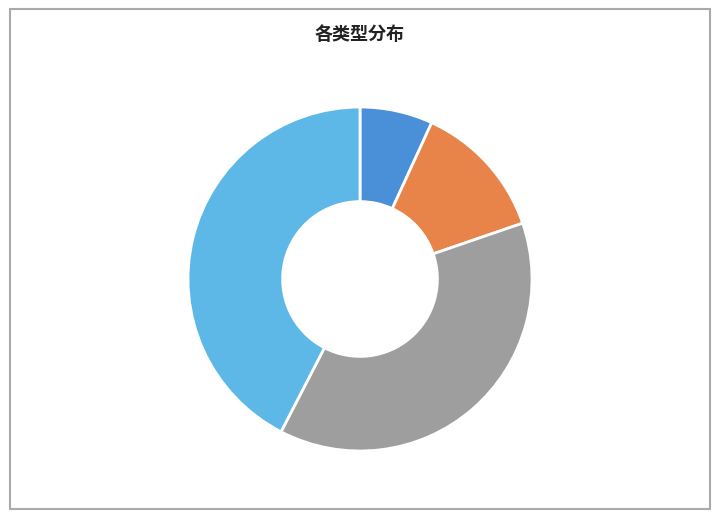

Is it true that 夏日甘寝 is 52% of the pie?

False